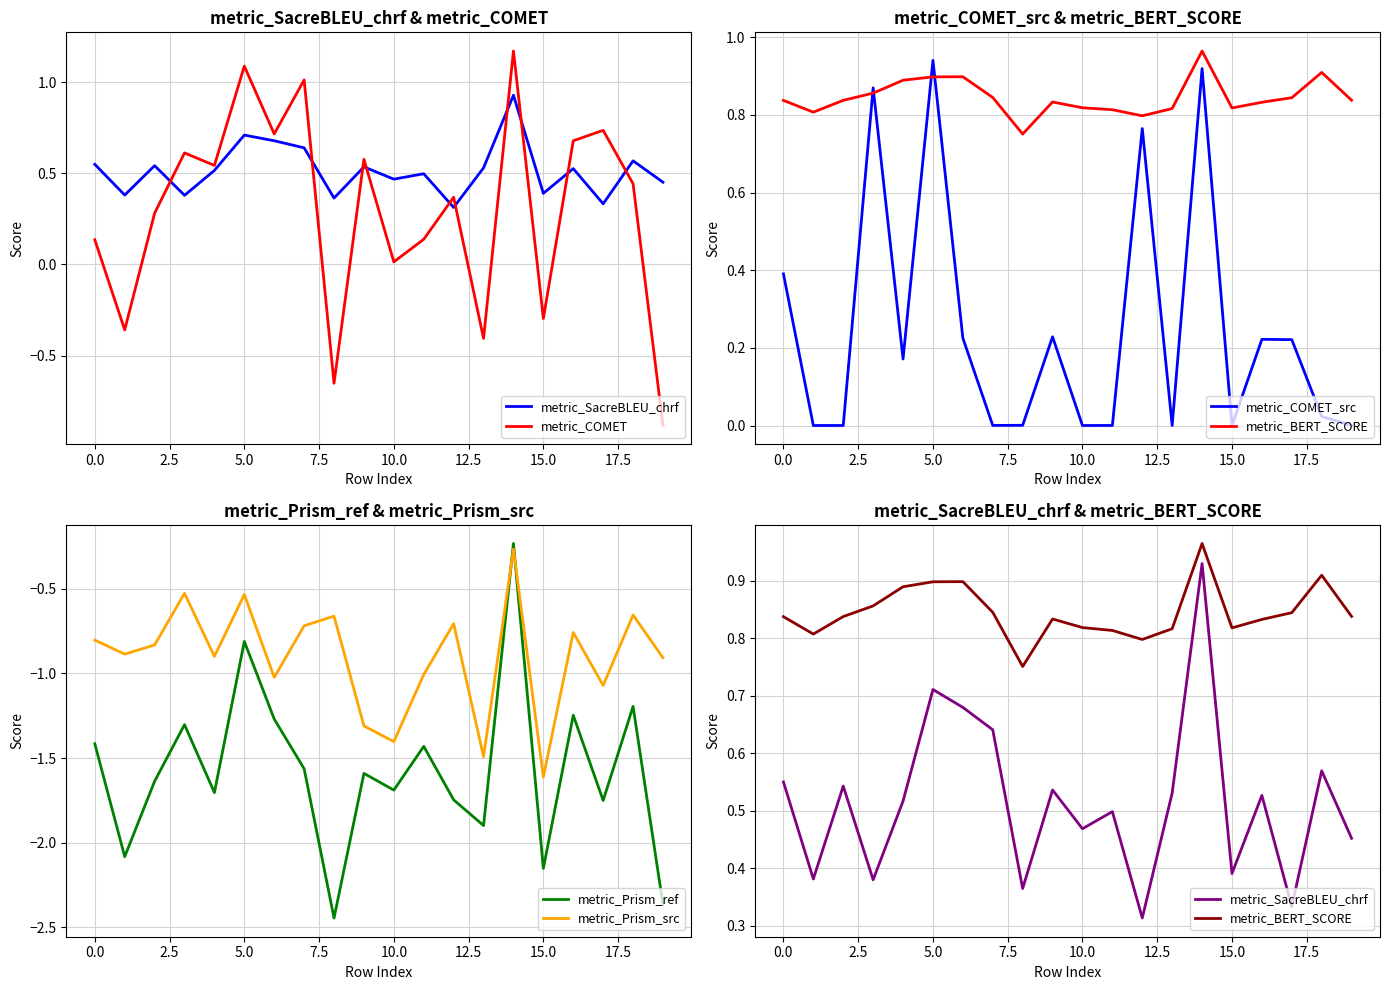

What is the minimum value for metric_BERT_SCORE?

0.8